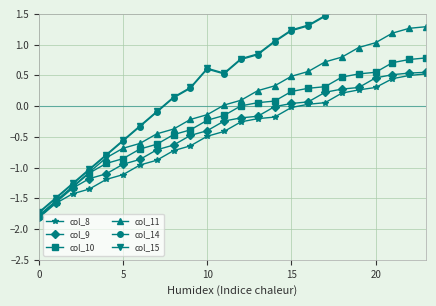

Is it true that col_8 equals -0.9 at 10?

False